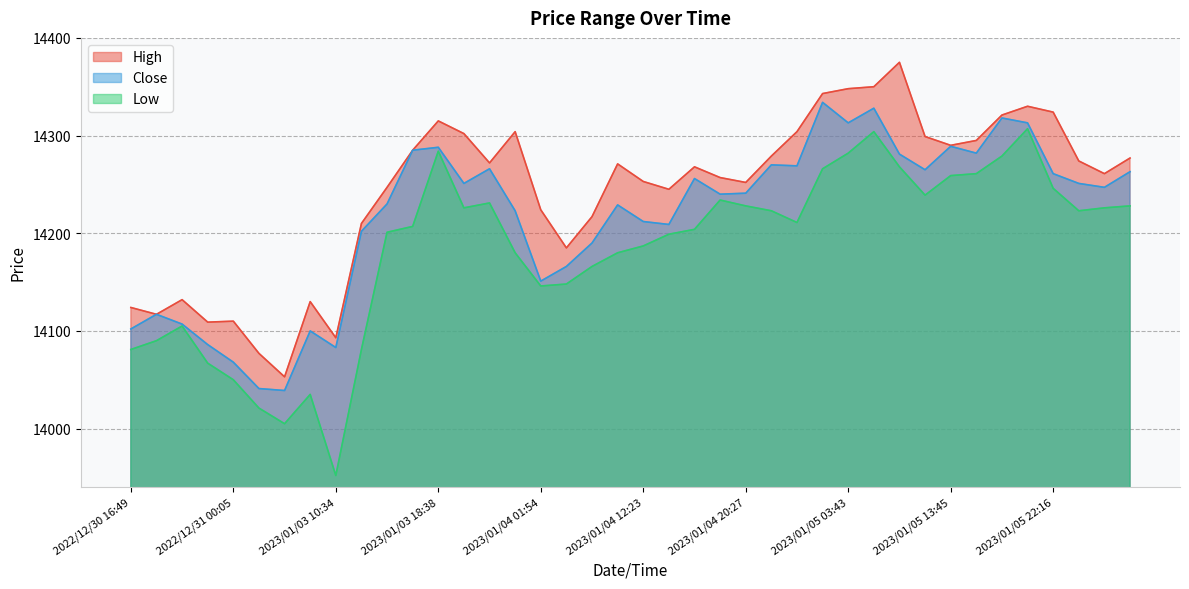

Reading left to right, what are all the values shown in this chart?

High: 14124	14117	14132	14109	14110	14077	14053	14130	14093	14210	14247	14285	14315	14302	14272	14304	14224	14185	14217	14271	14253	14245	14268	14257	14252	14279	14304	14343	14348	14350	14375	14299	14290	14295	14321	14330	14324	14274	14261	14277
Close: 14102	14117	14107	14086	14068	14041	14039	14100	14083	14202	14230	14285	14288	14251	14266	14223	14151	14166	14190	14229	14212	14209	14256	14240	14241	14270	14269	14334	14313	14328	14281	14265	14289	14282	14318	14313	14261	14251	14247	14263
Low: 14081	14090	14105	14067	14050	14021	14005	14035	13952	14081	14201	14207	14284	14226	14231	14180	14146	14148	14166	14180	14187	14199	14204	14234	14228	14223	14211	14266	14282	14304	14268	14239	14259	14261	14279	14307	14246	14223	14226	14228